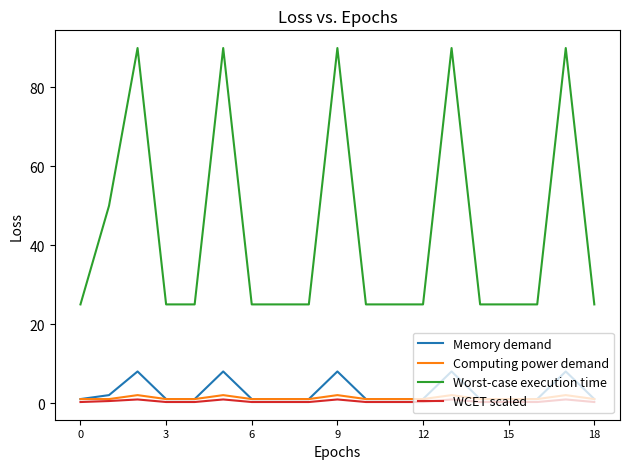

Which series has the widest spread of values?

Worst-case execution time